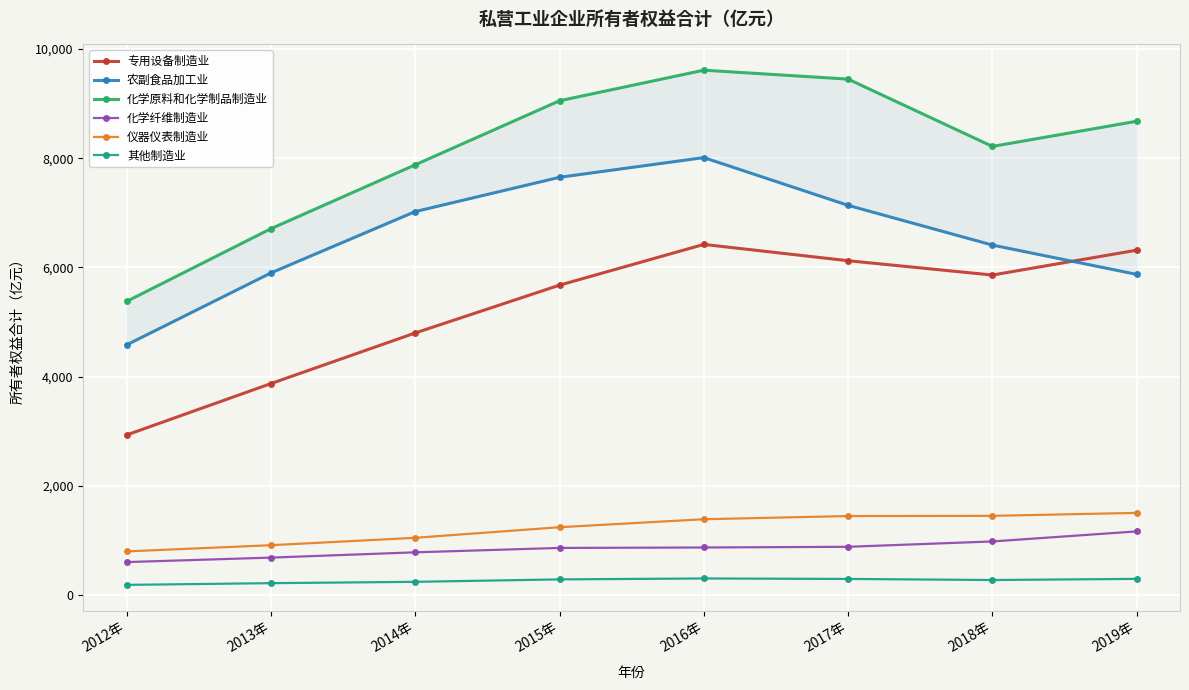

Reading right to left, list all the values displayed in this chart.

专用设备制造业: 6316.2	5860.7	6123.0	6421.6	5675.6	4800.2	3873.3	2932.4
农副食品加工业: 5872.9	6409.4	7136.6	8011.3	7650.4	7023.0	5899.2	4581.8
化学原料和化学制品制造业: 8677.2	8215.9	9448.1	9612.0	9052.0	7879.2	6709.6	5378.1
化学纤维制造业: 1166.6	982.6	884.6	872.0	863.9	783.4	686.8	604.6
仪器仪表制造业: 1505.6	1451.6	1447.5	1389.6	1243.1	1049.5	913.7	800.5
其他制造业: 297.2	276.2	296.1	304.6	287.9	243.2	218.8	187.5